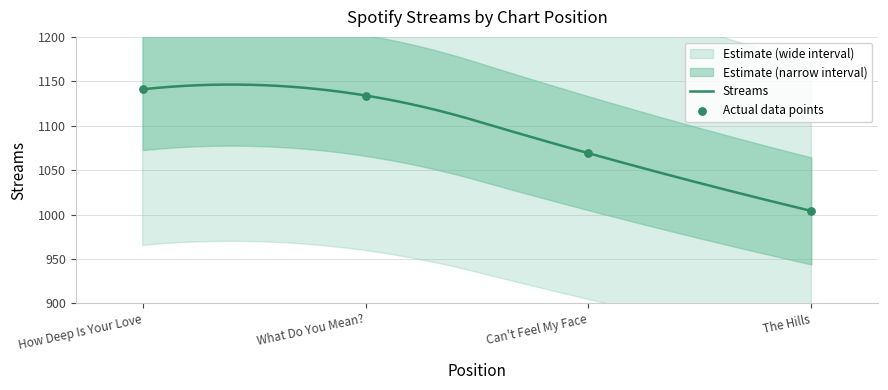

What is the ratio of the value at Can't Feel My Face to the value at The Hills?

1.1